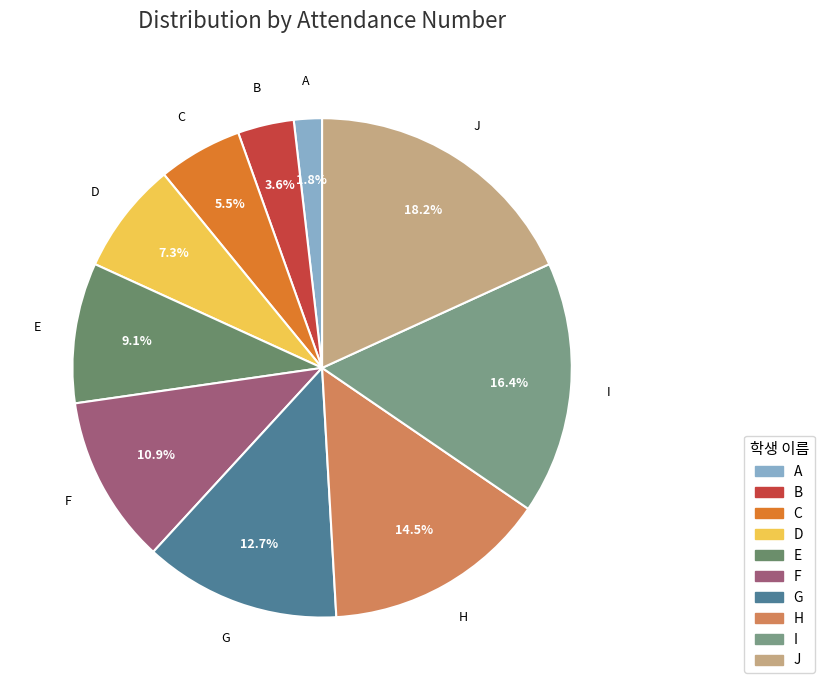

Rank the categories by value from highest to lowest.

J, I, H, G, F, E, D, C, B, A